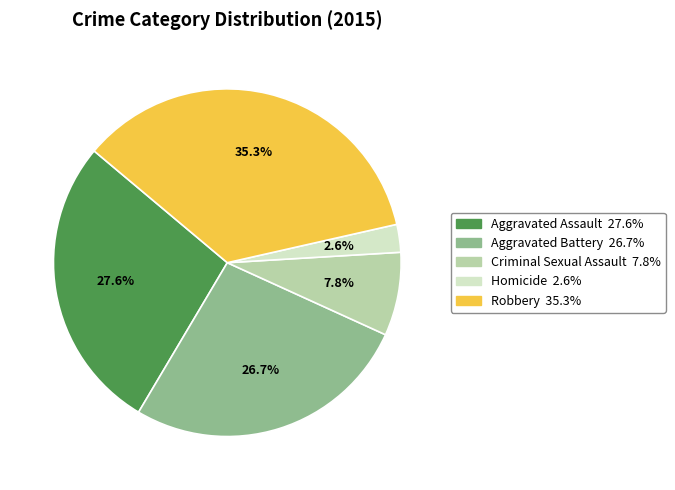

The Criminal Sexual Assault slice represents 1% of the pie. True or false?

False